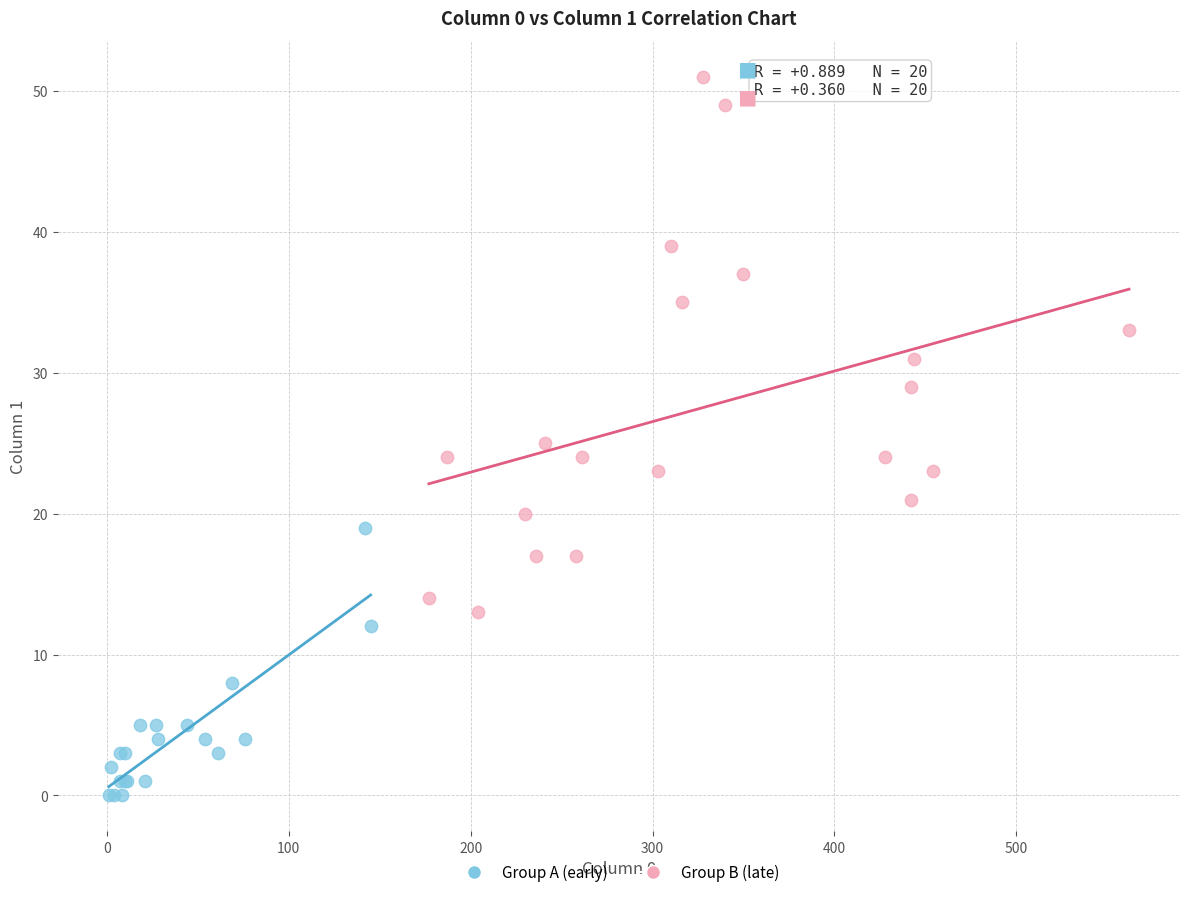

Which series contains the highest Y value?

Group B (late)